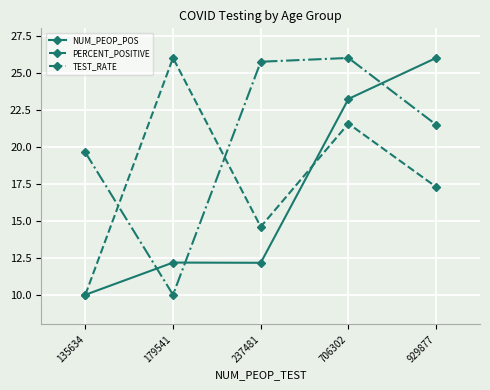

Is this an area chart (filled region under the line)?

No